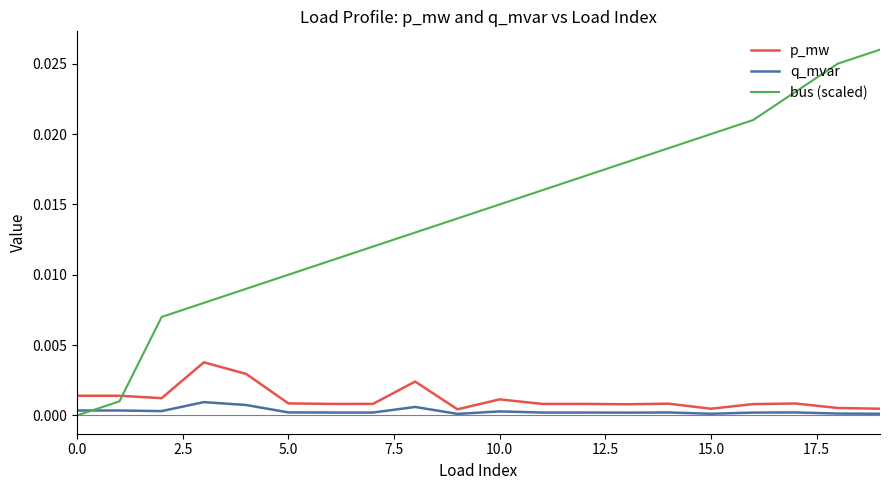

List the series in order of their peak value, lowest first.

q_mvar, p_mw, bus (scaled)